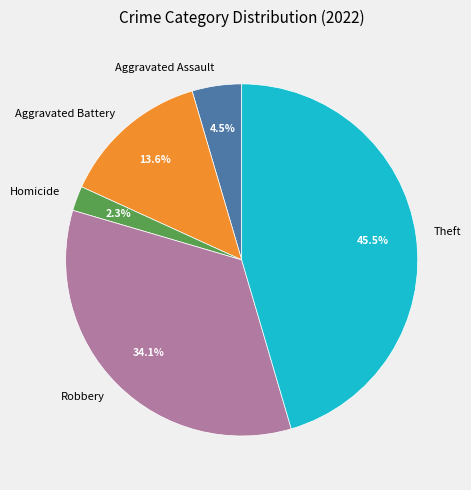

Rank the categories by value from highest to lowest.

Theft, Robbery, Aggravated Battery, Aggravated Assault, Homicide